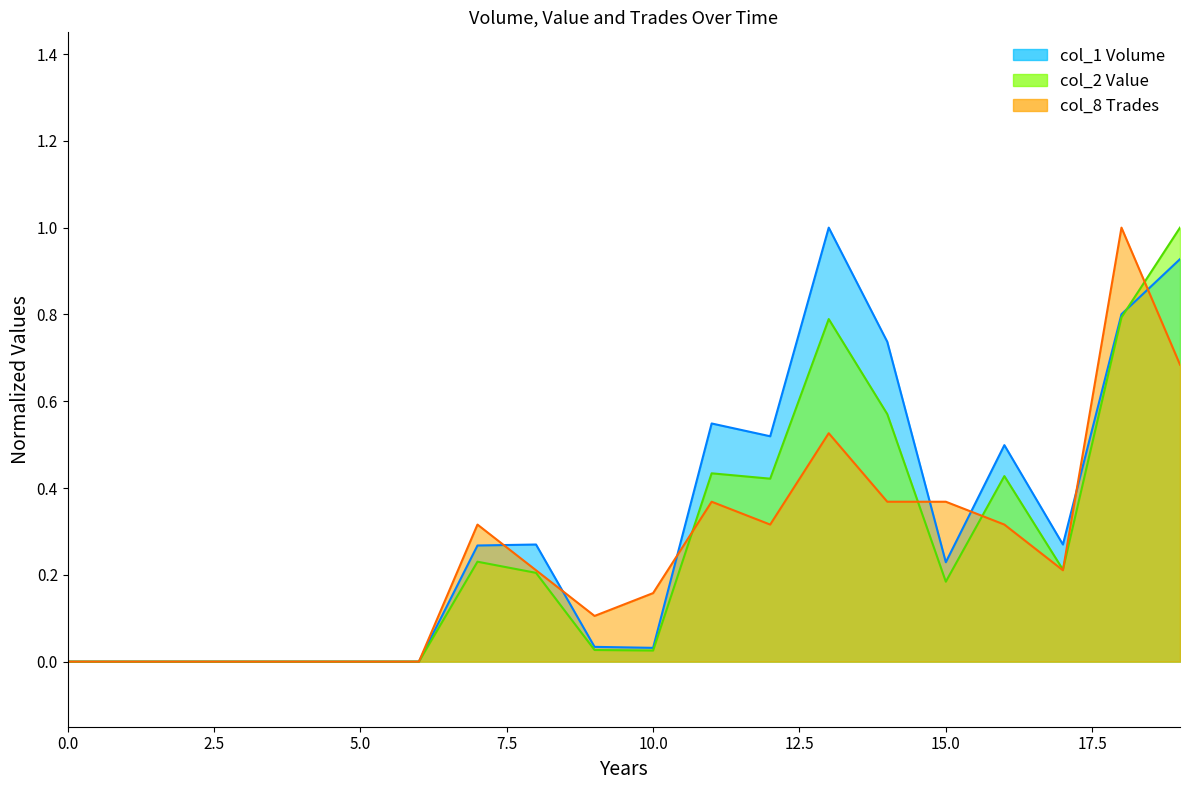

Where do col_2_value and col_1_volume first cross each other?

18 and 19